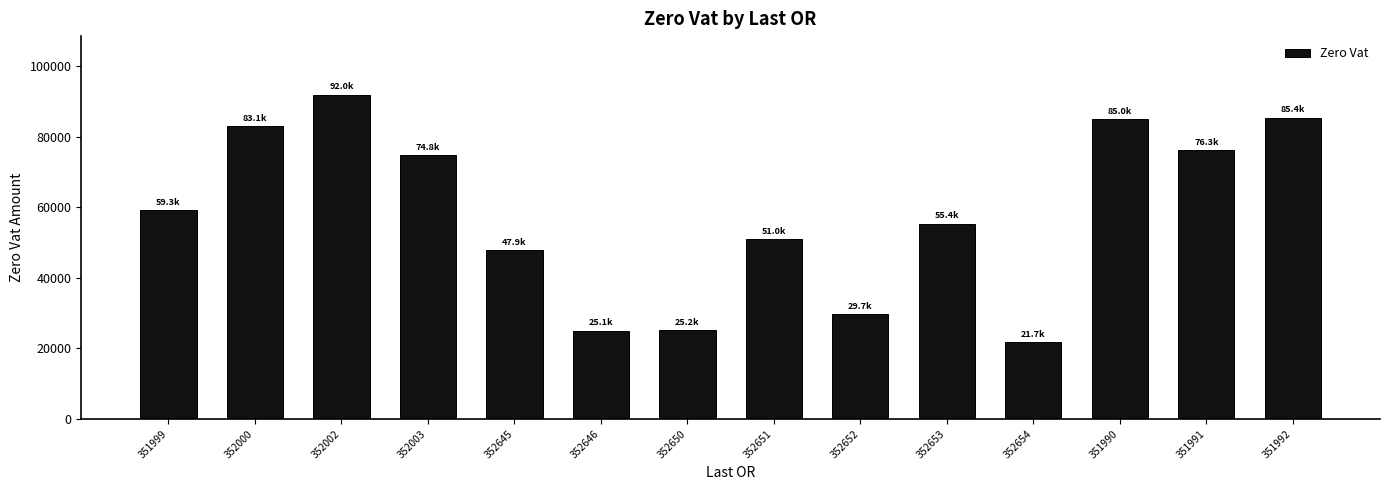

Approximately how many times larger is the value at 352652 compared to 351991?

0.4